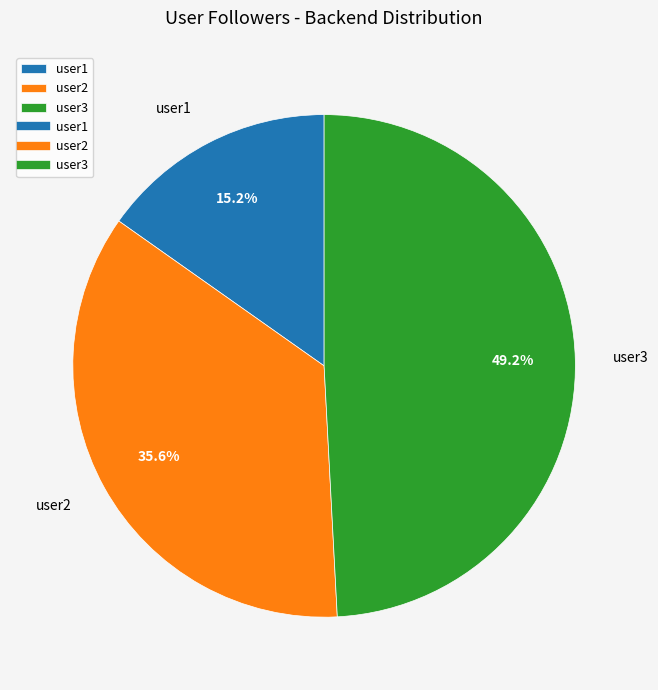

To the nearest percent, what is the difference between the largest and smallest slice percentages?

34%